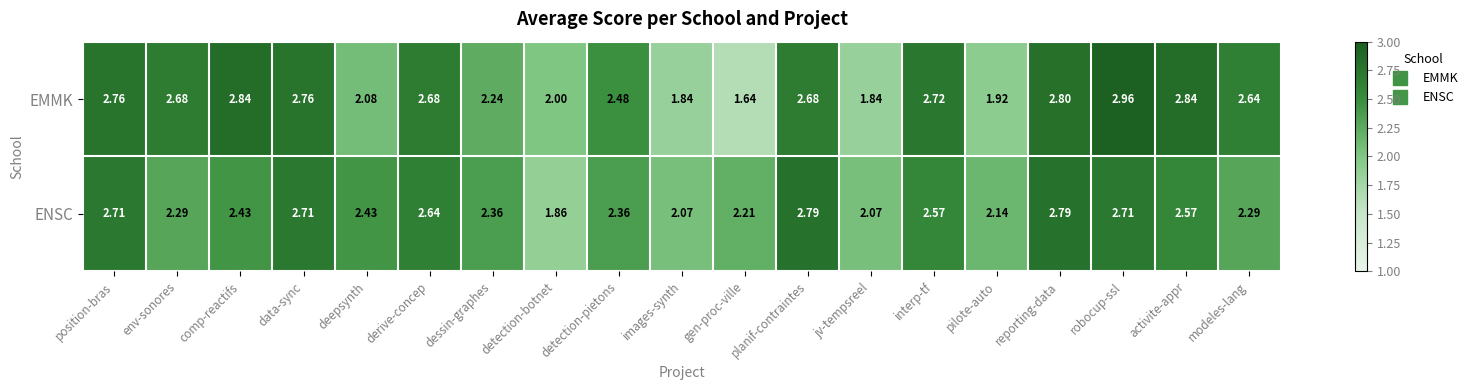

Which series changed the most between dessin-graphes and activite-appr?

EMMK